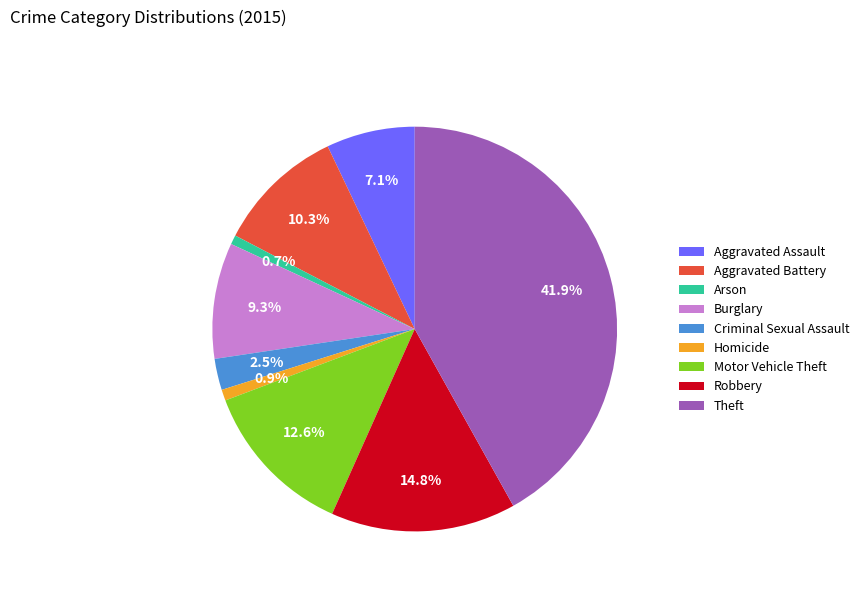

To the nearest percent, what is the combined percentage of Aggravated Battery and Homicide?

11%